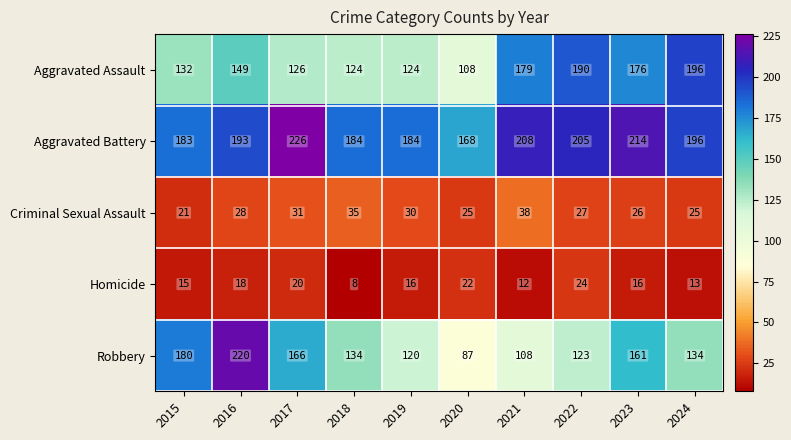

At 2020, list the series in order from smallest to largest.

Homicide, Criminal Sexual Assault, Robbery, Aggravated Assault, Aggravated Battery